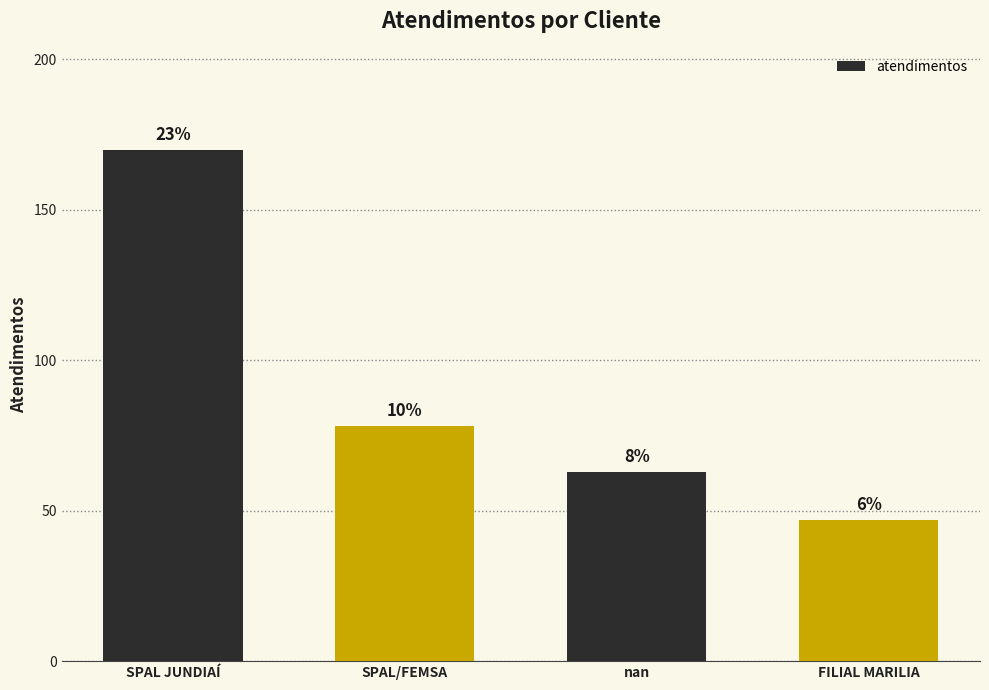

Does the chart contain any negative values?

No